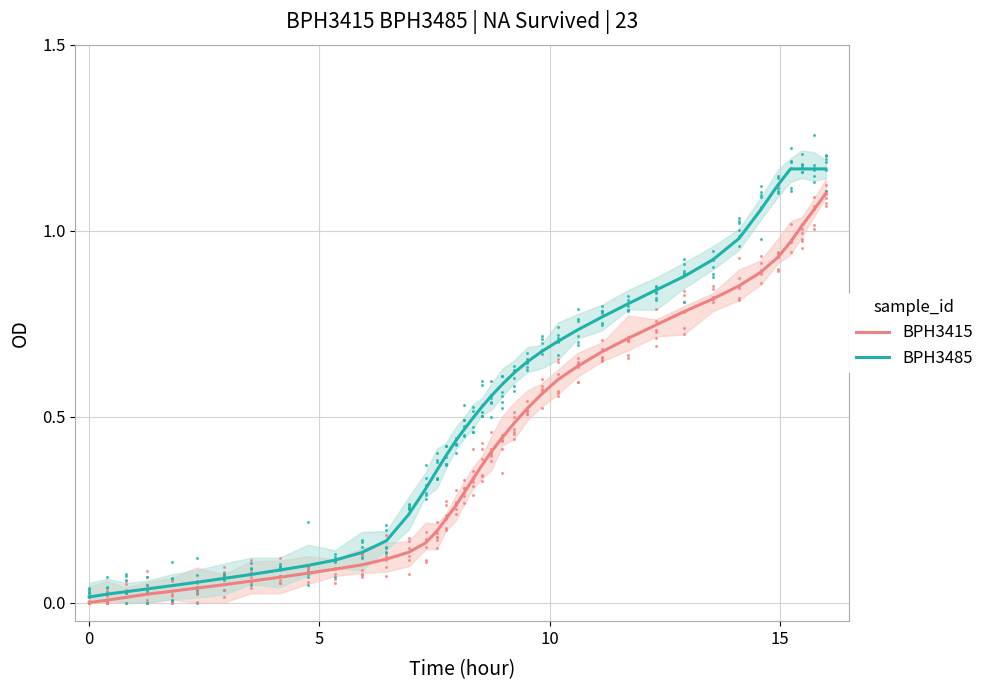

Does the chart have visible grid lines?

Yes